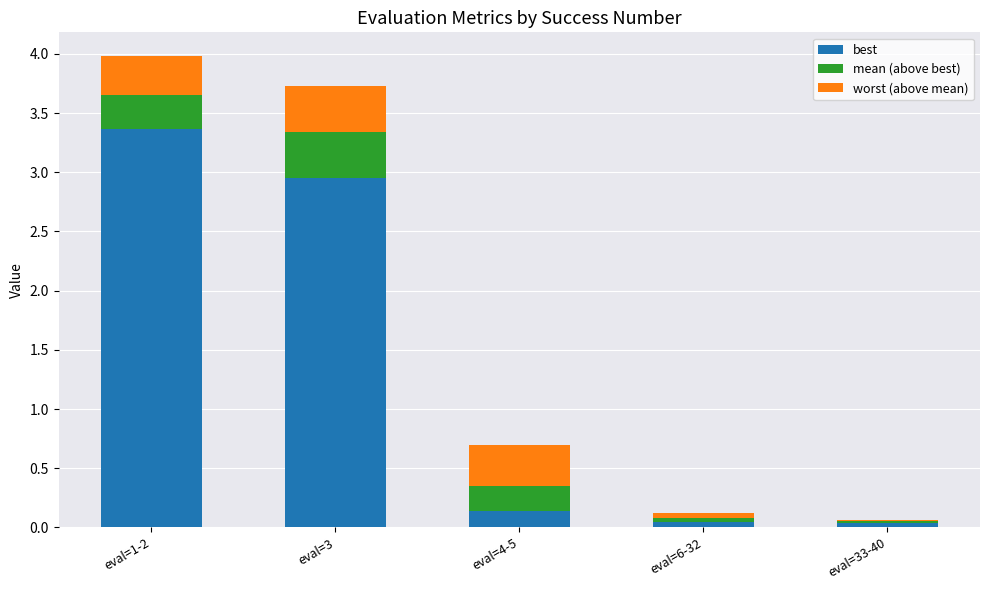

What is the highest value of the best series?

3.4